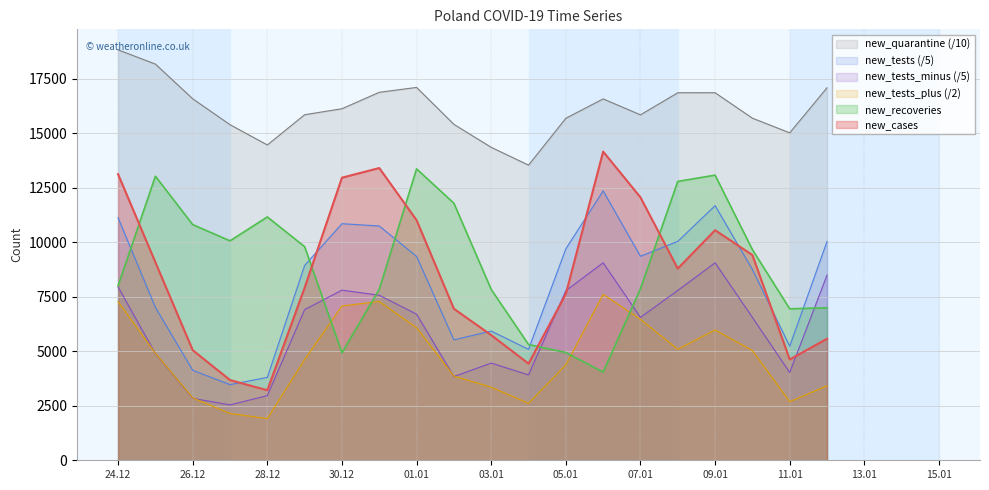

Which series has the largest range (max minus min)?

new_cases